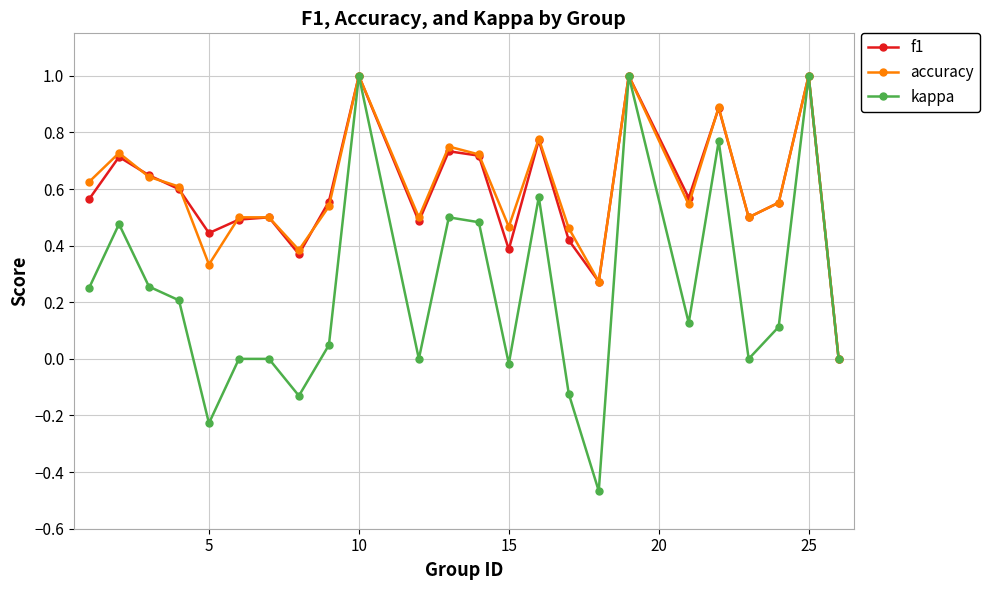

What is the value of the f1 point at the 18th from the left?

1.0